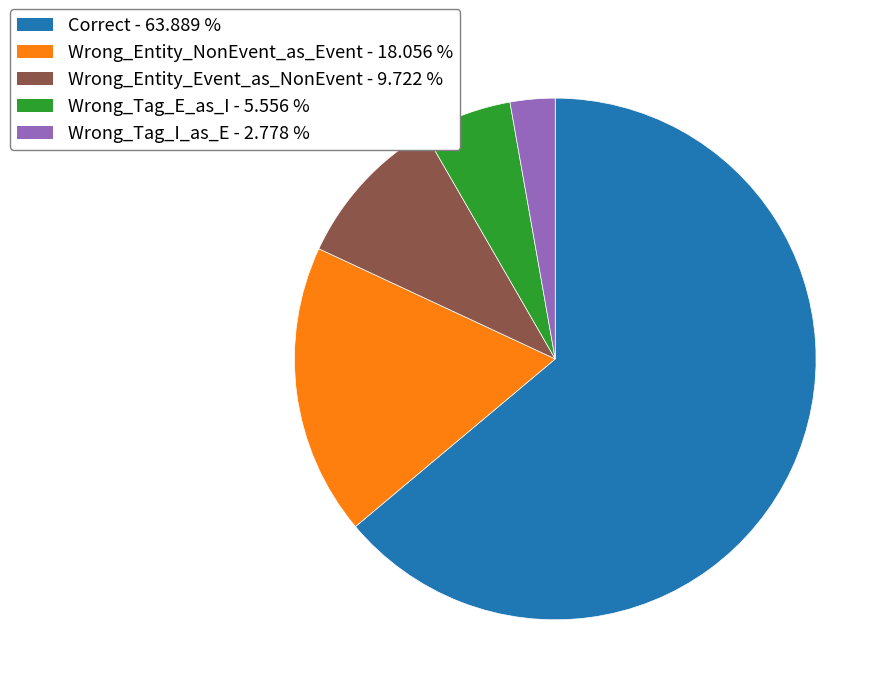

Does any single category account for the majority?

Yes